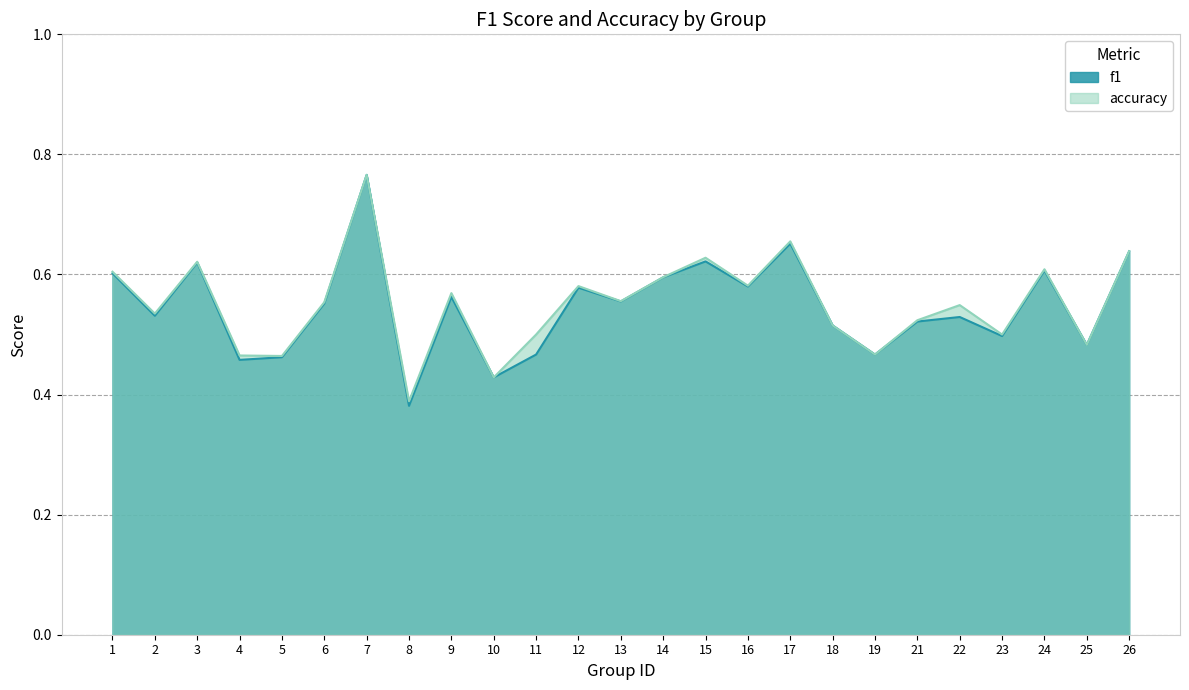

Is it true that accuracy equals 0.1 at 16?

False